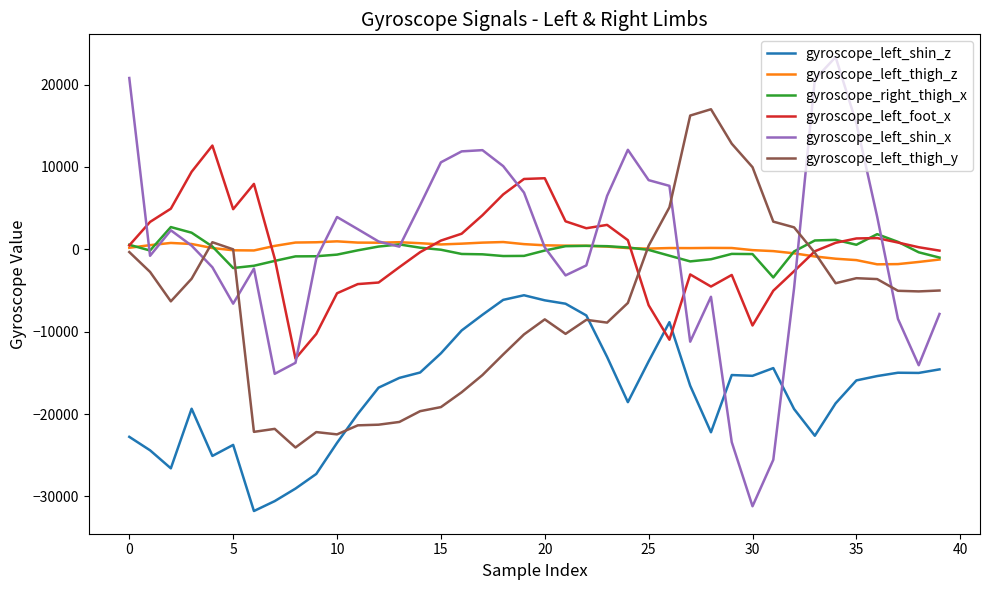

What is the highest value of the gyroscope_left_shin_z series?

-5576